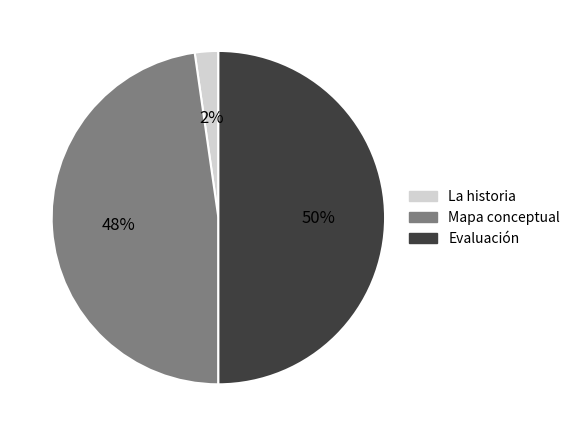

Which category has the biggest portion of the pie?

Evaluación